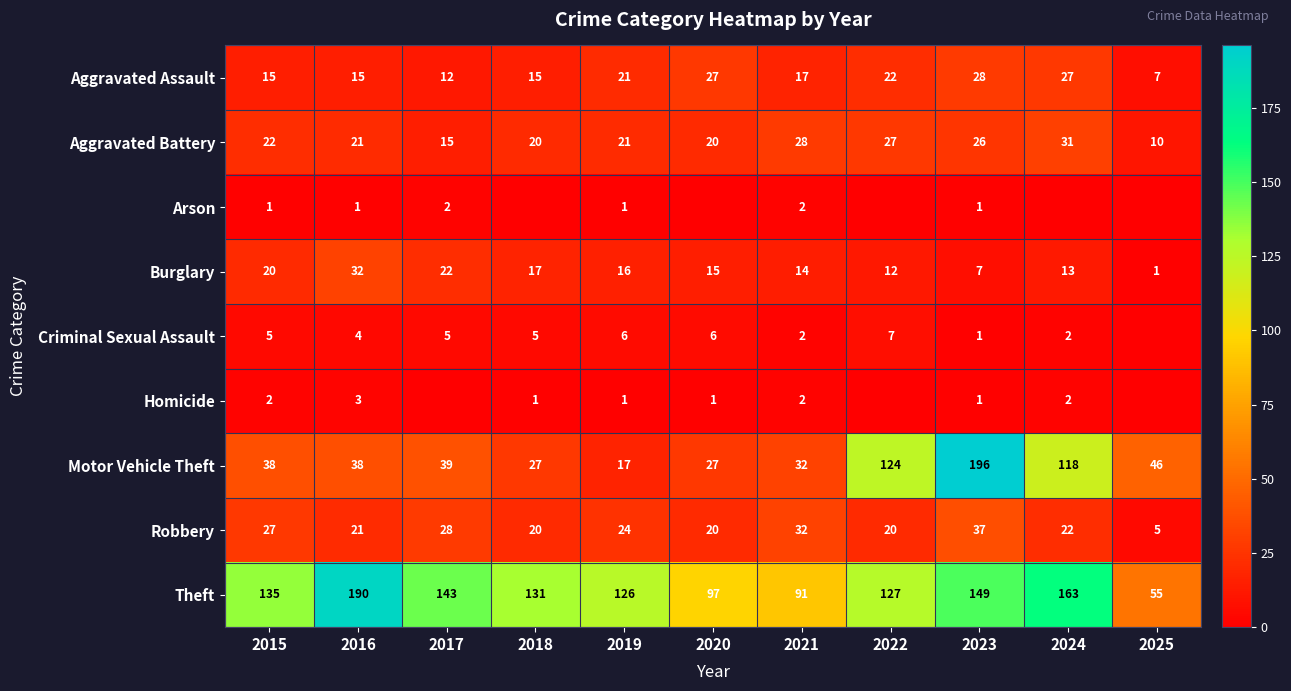

Where does the Aggravated Assault series first go above 17?

2019